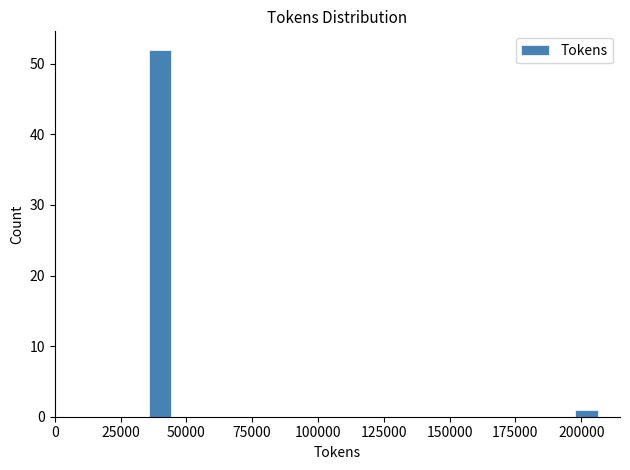

Around what value on the x-axis is the tallest bar? Give the approximate position of its centre, as read against the axis.

40000